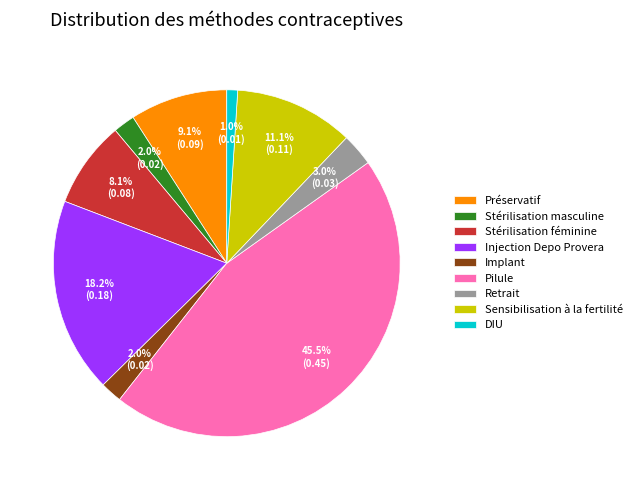

To the nearest percent, what is the difference between the Pilule and Préservatif slice percentages?

36%